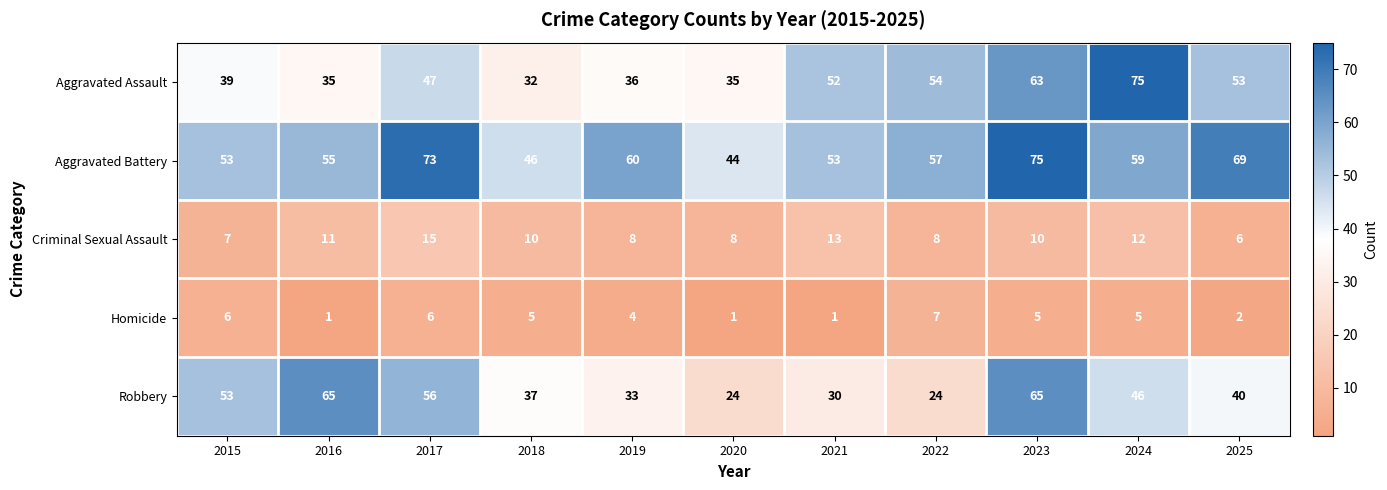

At which category is the sum across all series the highest?

2023